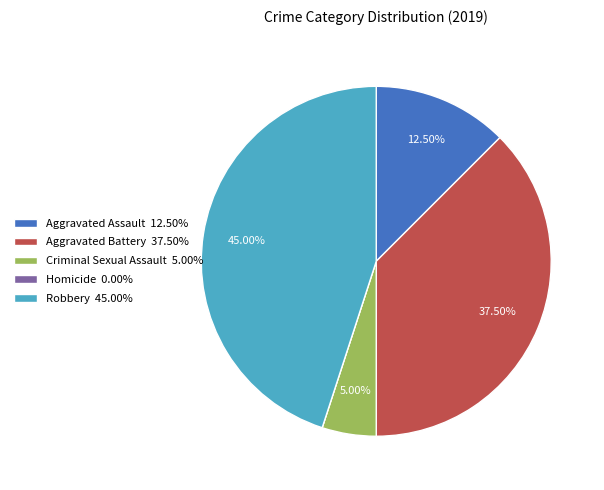

Is there any slice that represents more than half of the pie?

No